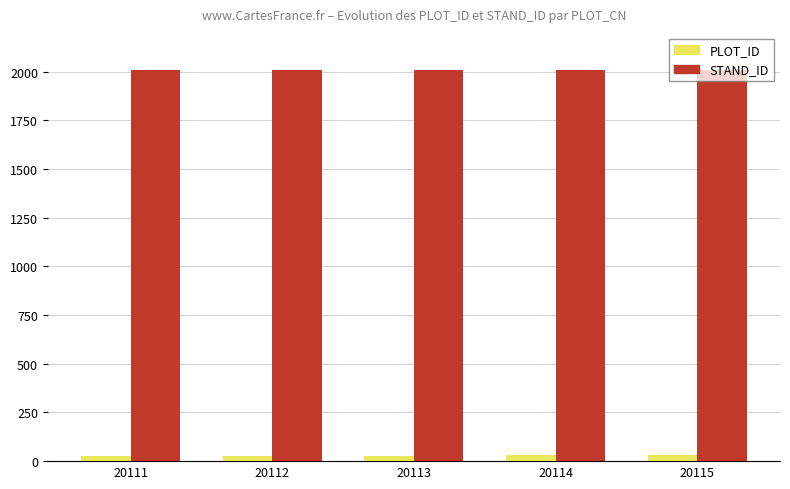

The STAND_ID series shows 2813 at 20115. True or false?

False